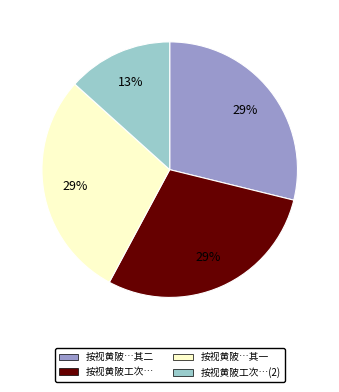

Count the number of slices in the pie.

4